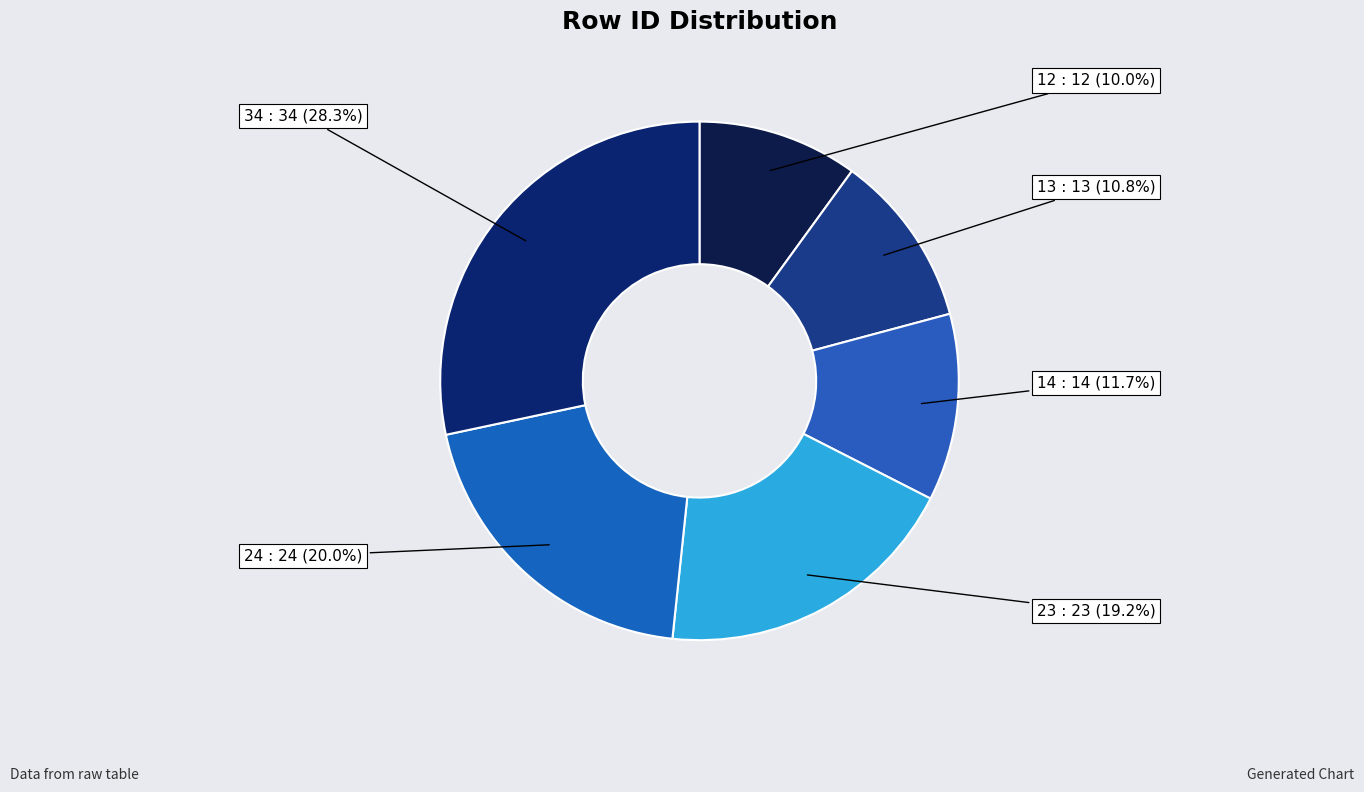

How many segments does this pie chart have?

6